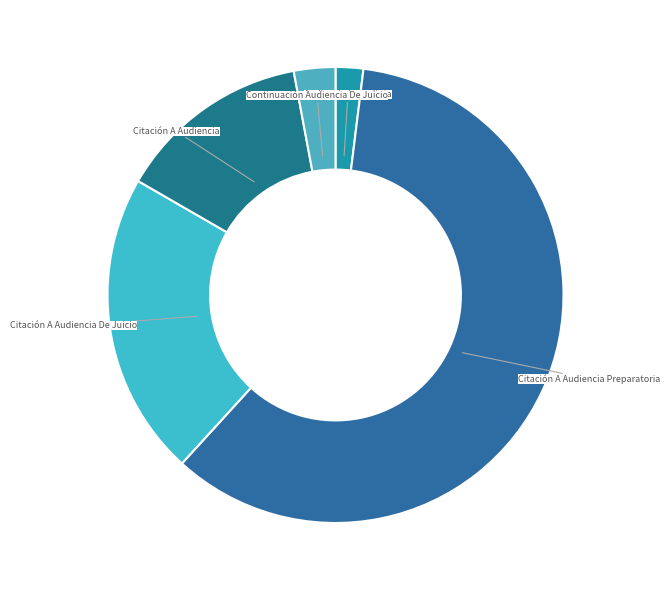

How many slices are in this pie chart?

5